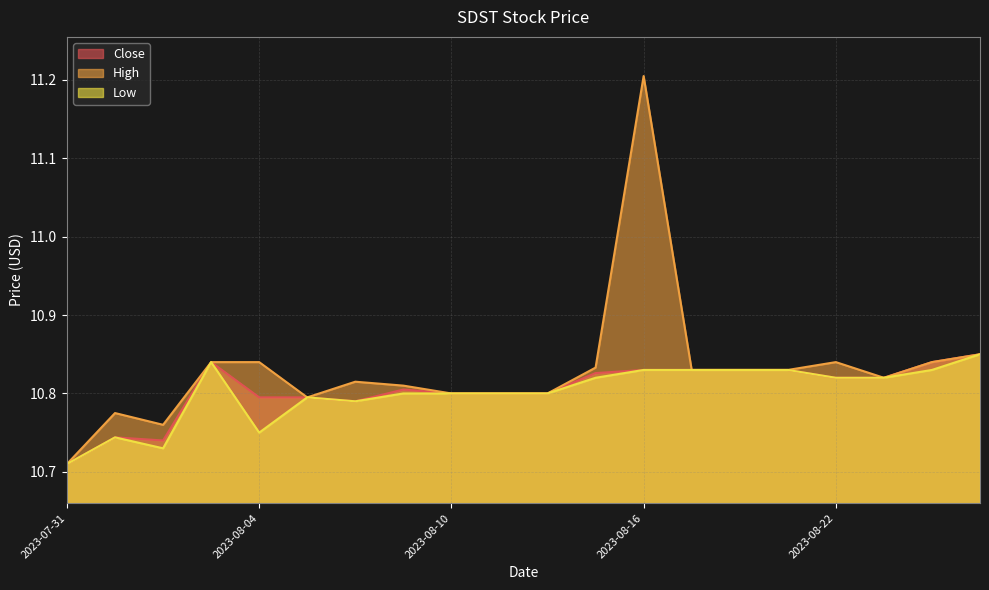

How many data points does each series have?

20